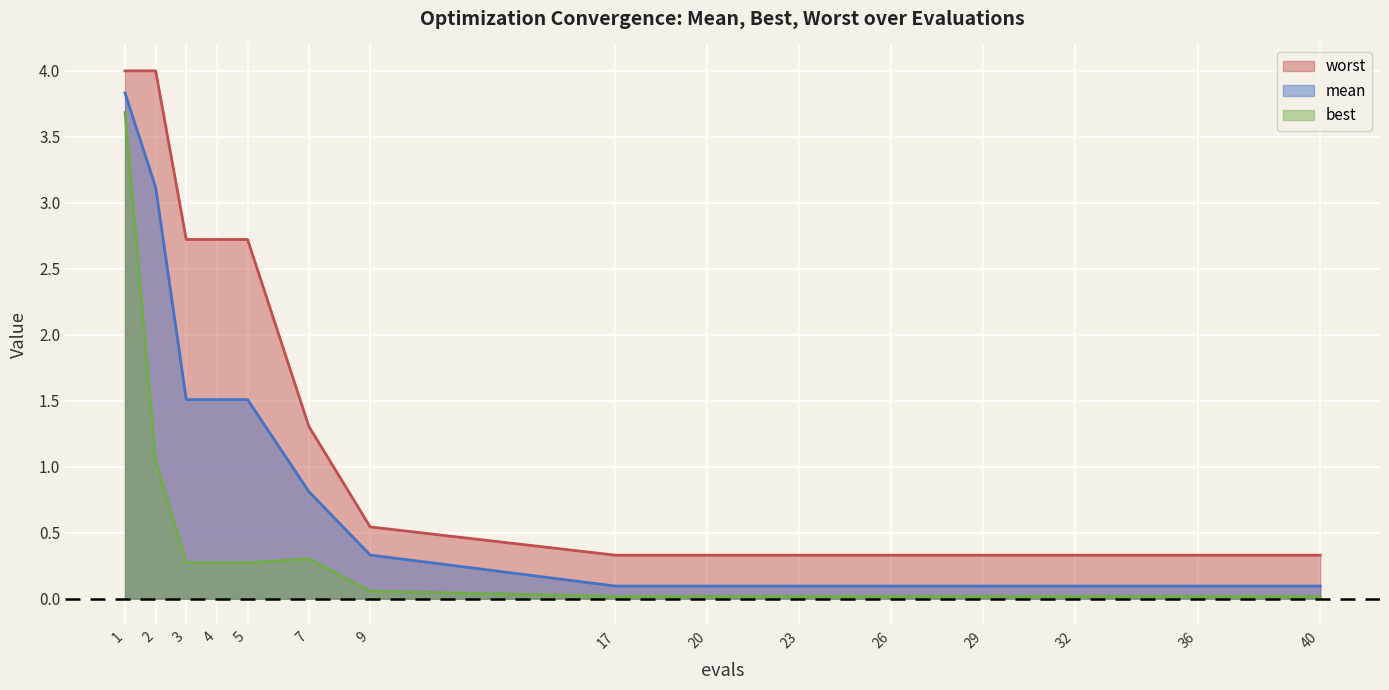

True or false: best has more than 2 interior local peaks.

False